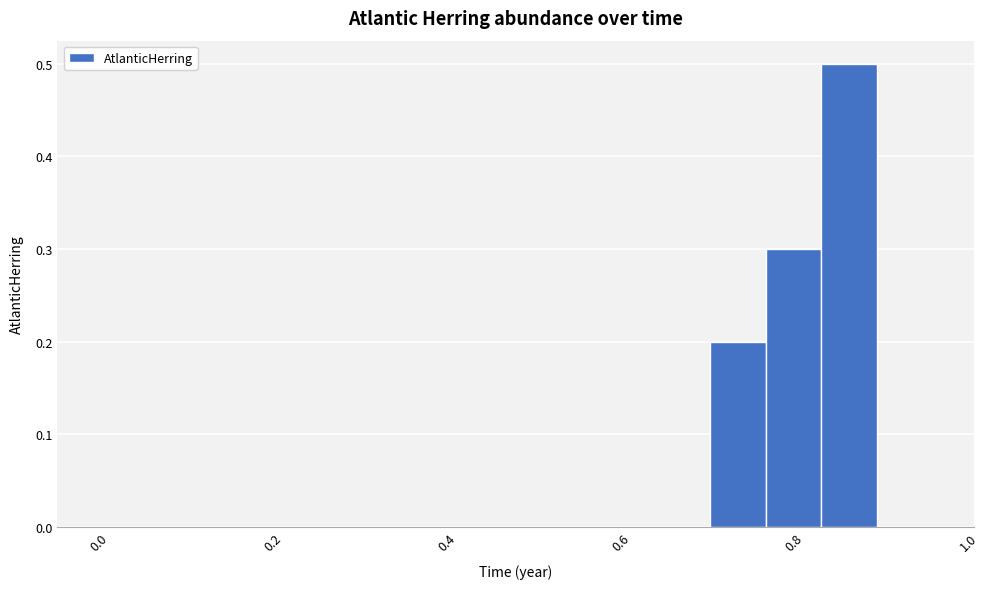

Around what value on the x-axis is the tallest bar? Give the approximate position of its centre, as read against the axis.

0.86